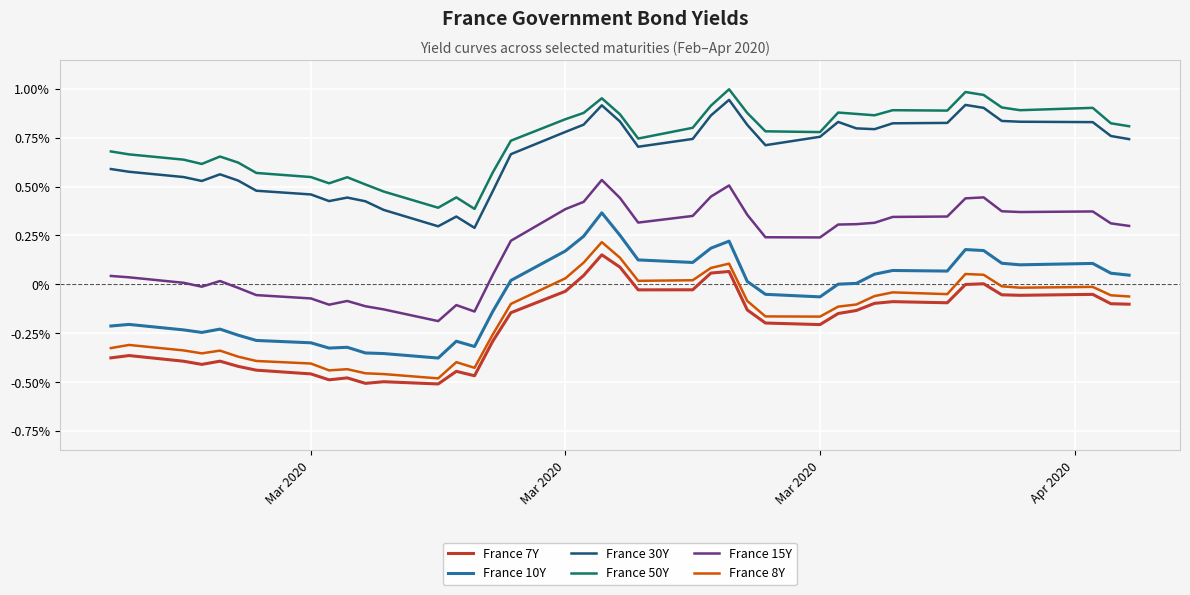

True or false: France 30Y and France 10Y intersect in this chart.

False